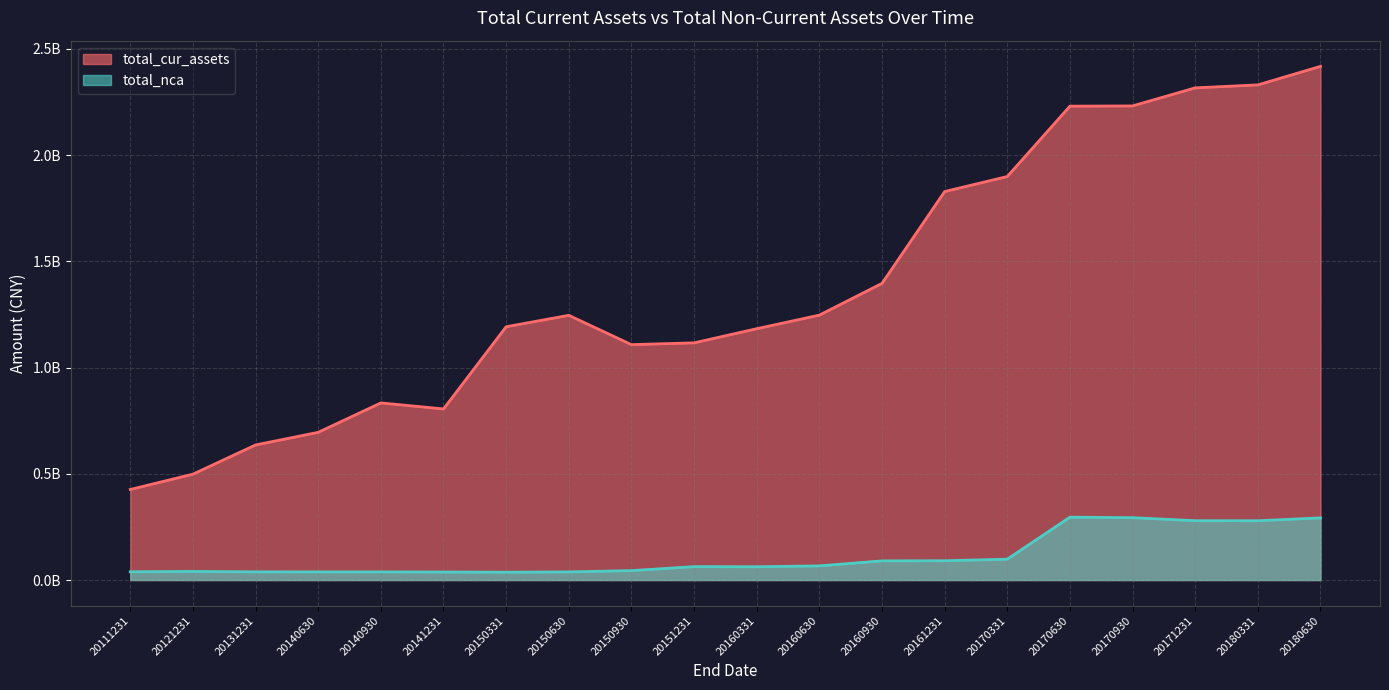

List the series in order of their peak value, highest first.

total_cur_assets, total_nca